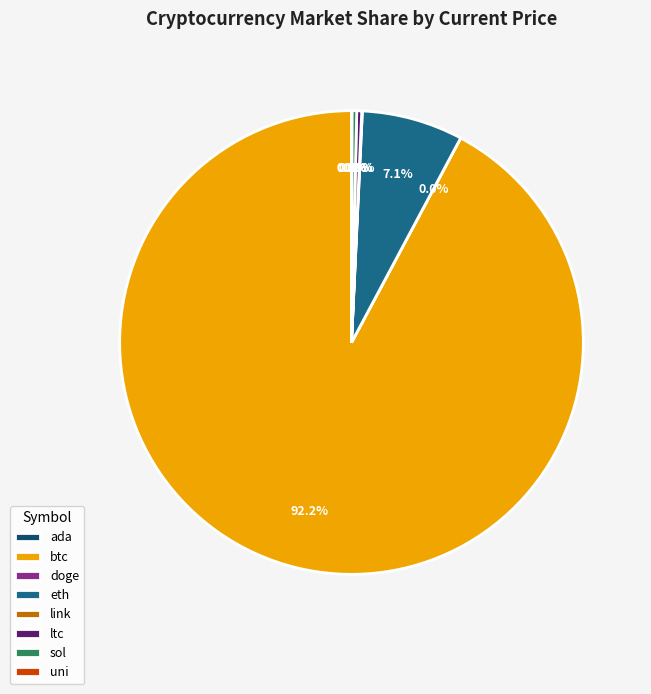

What portion of the pie excludes eth?

92.9%